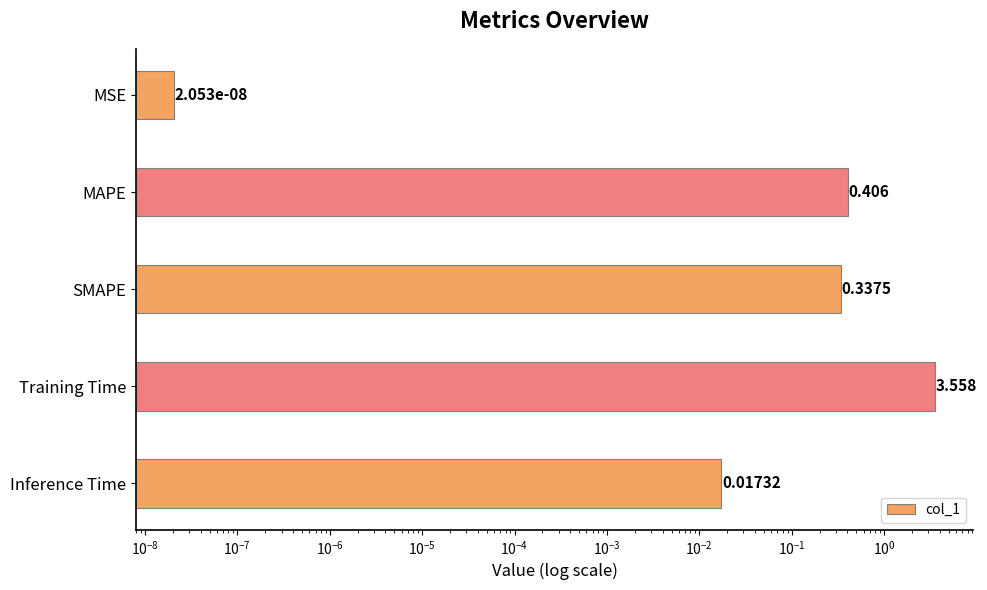

What is the maximum value shown in the chart?

3.6